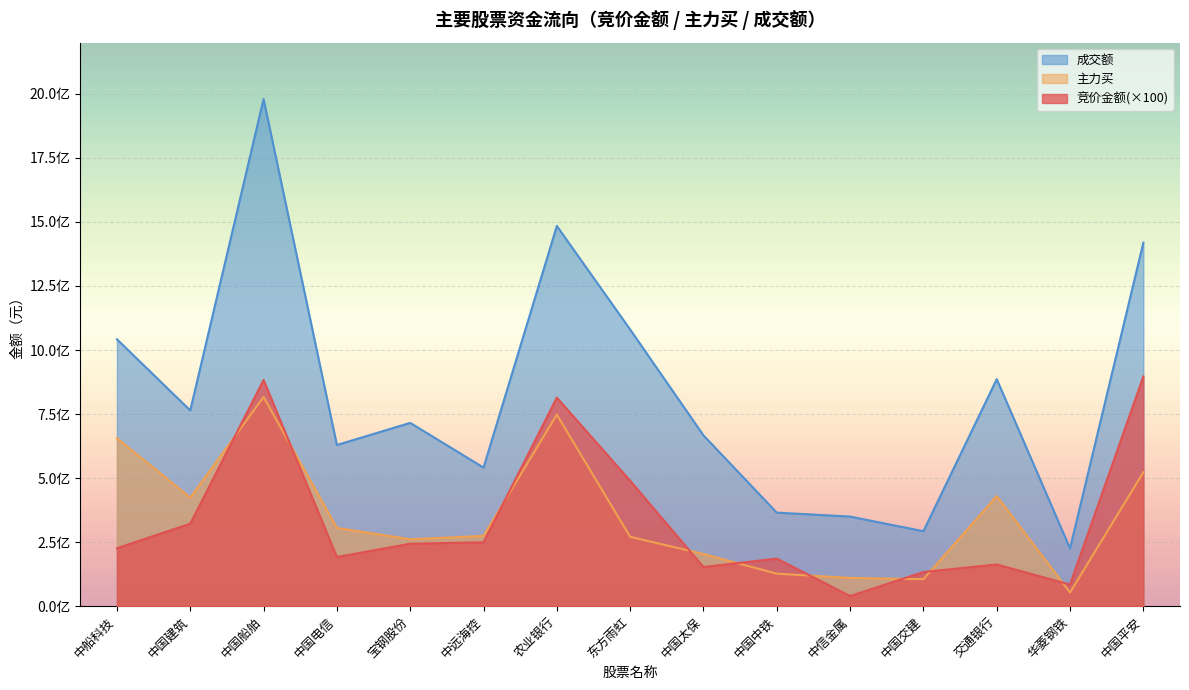

At which category does 竞价金额 reach its first local valley?

中国电信